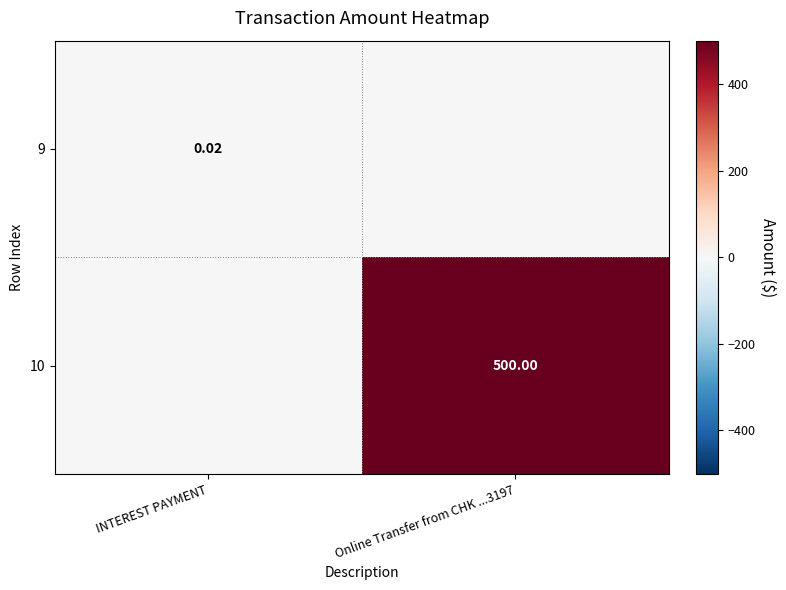

Rank the series by their maximum value, from highest to lowest.

10, 9